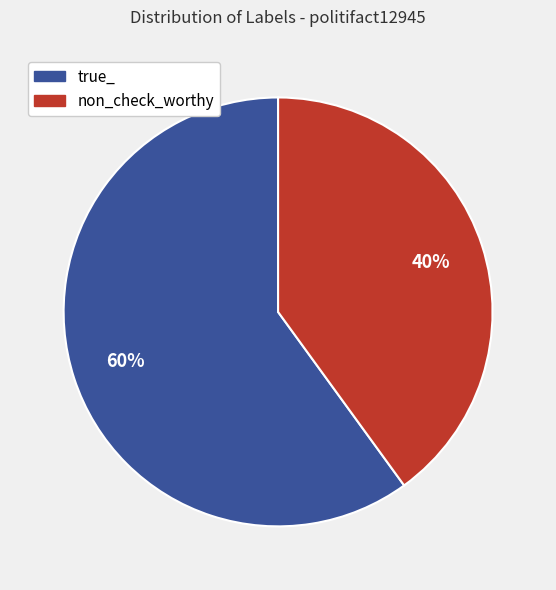

Combined, do non_check_worthy and true_ account for over 50%?

Yes